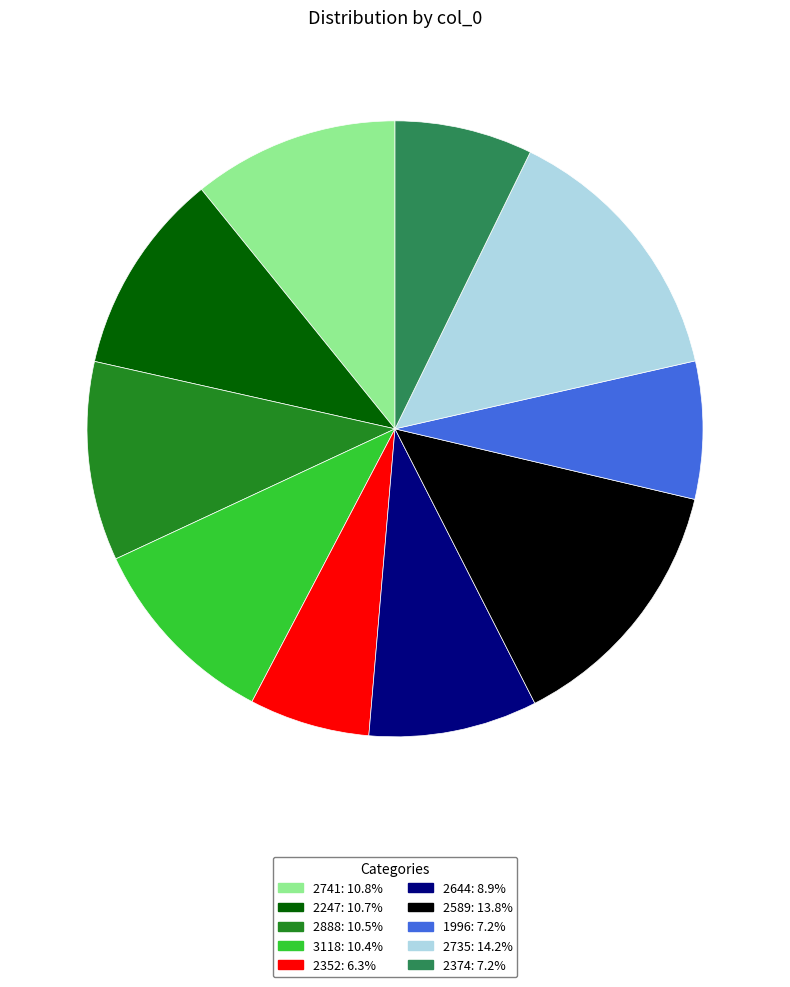

Which category has the smallest portion of the pie?

2352